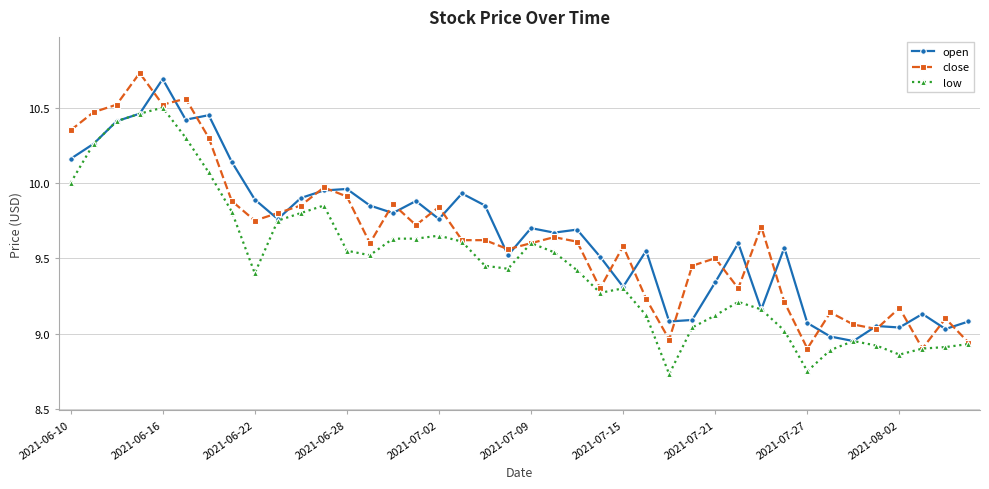

True or false: open has more than 0 points higher than both neighbors.

True